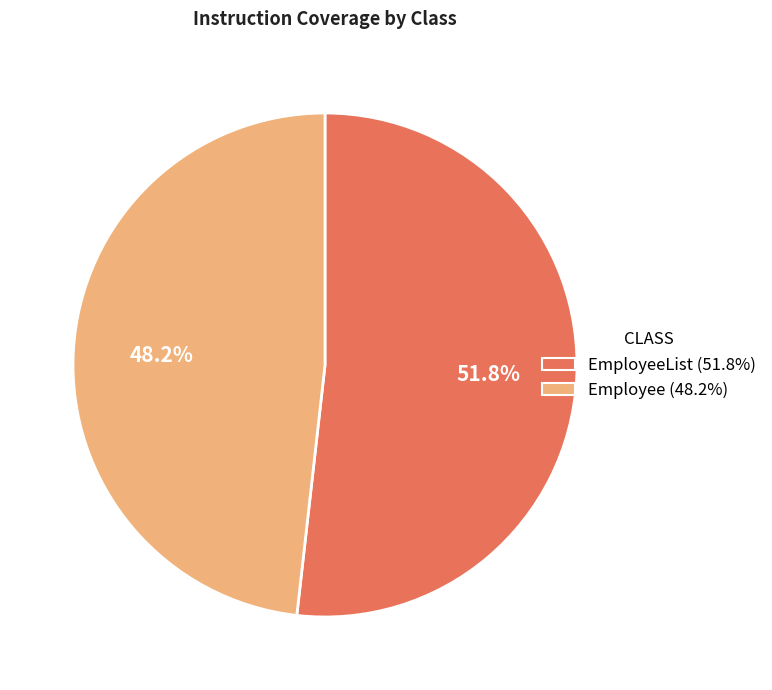

Is there a majority slice in this chart?

Yes